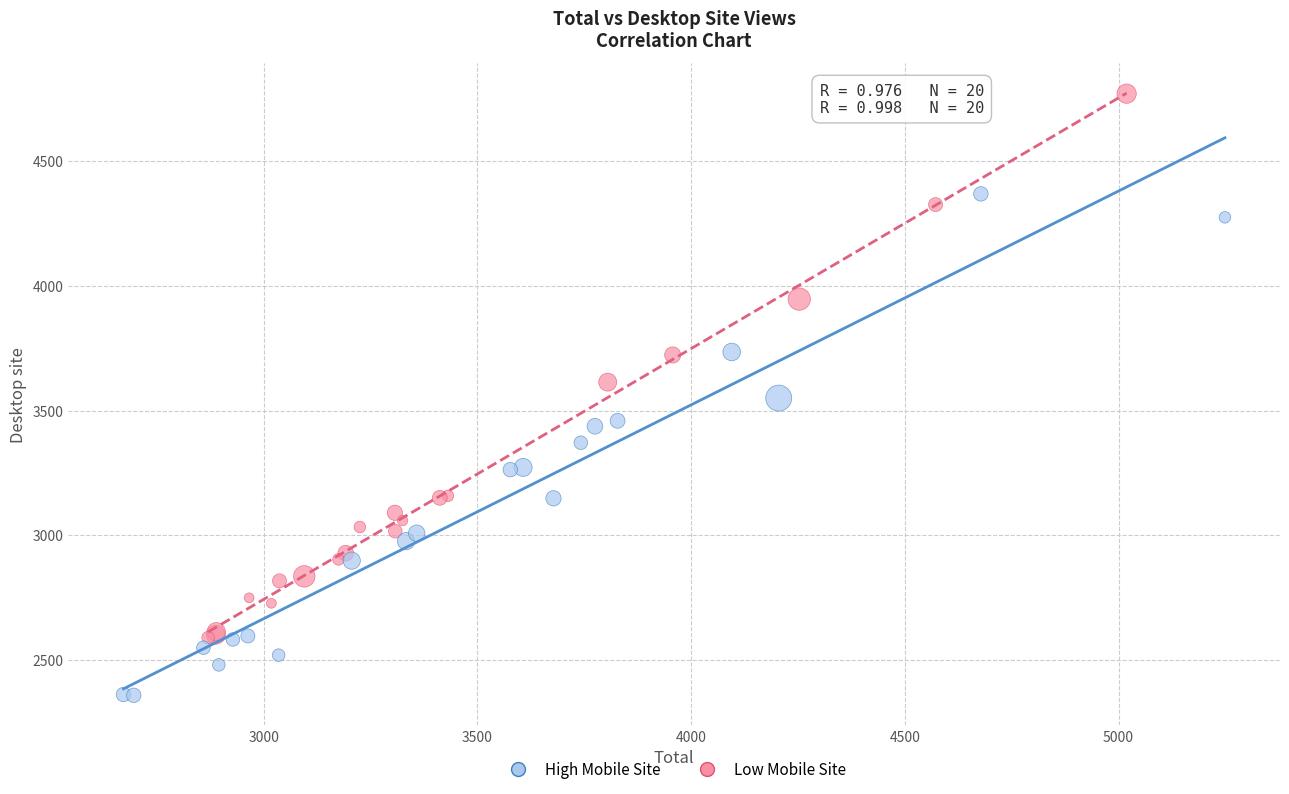

Which series reaches the minimum Y coordinate?

High Mobile Site